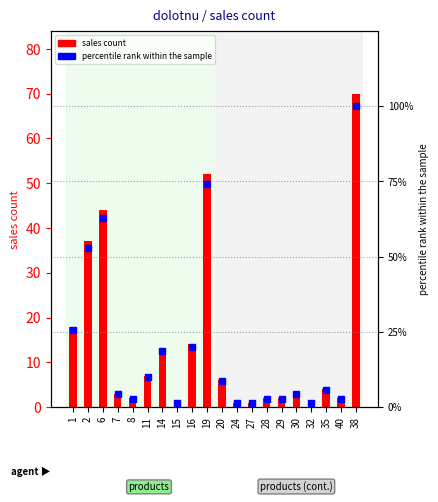

Which series contains the highest Y value?

percentile rank within the sample